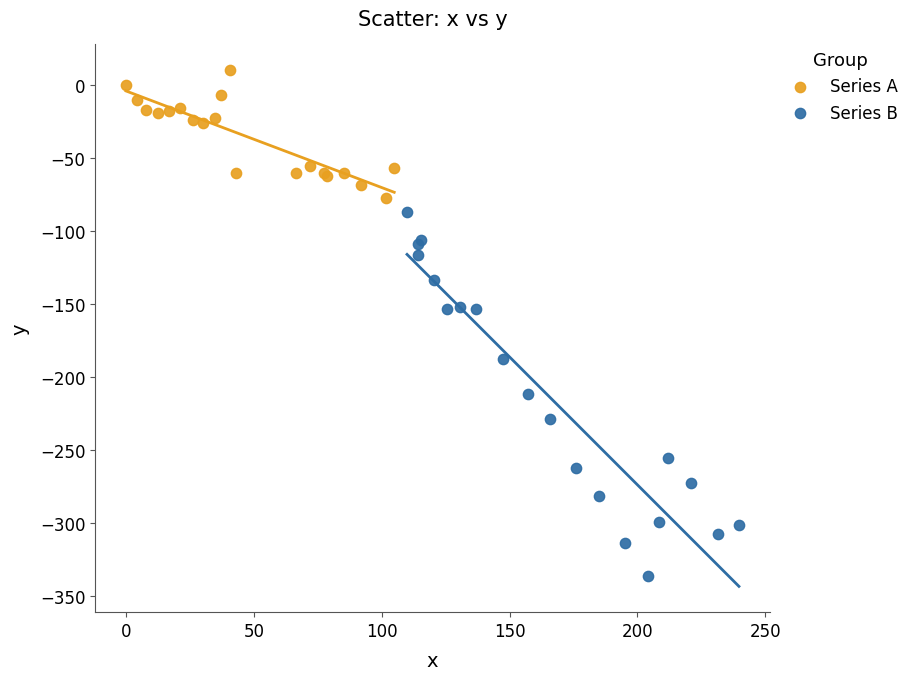

Which series contains the lowest Y value?

Series B